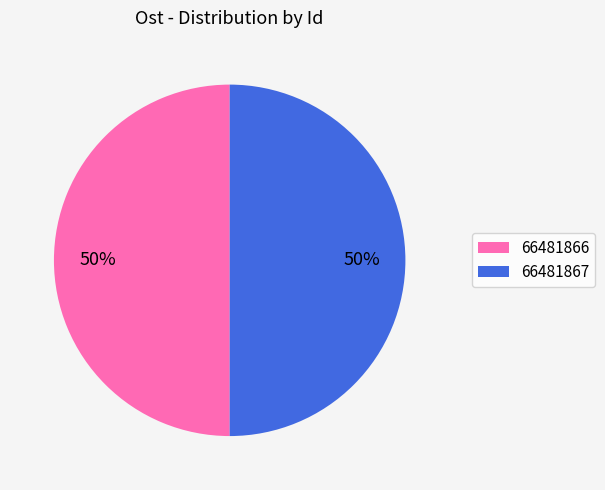

To the nearest percent, what percentage of the pie is 66481867?

50%